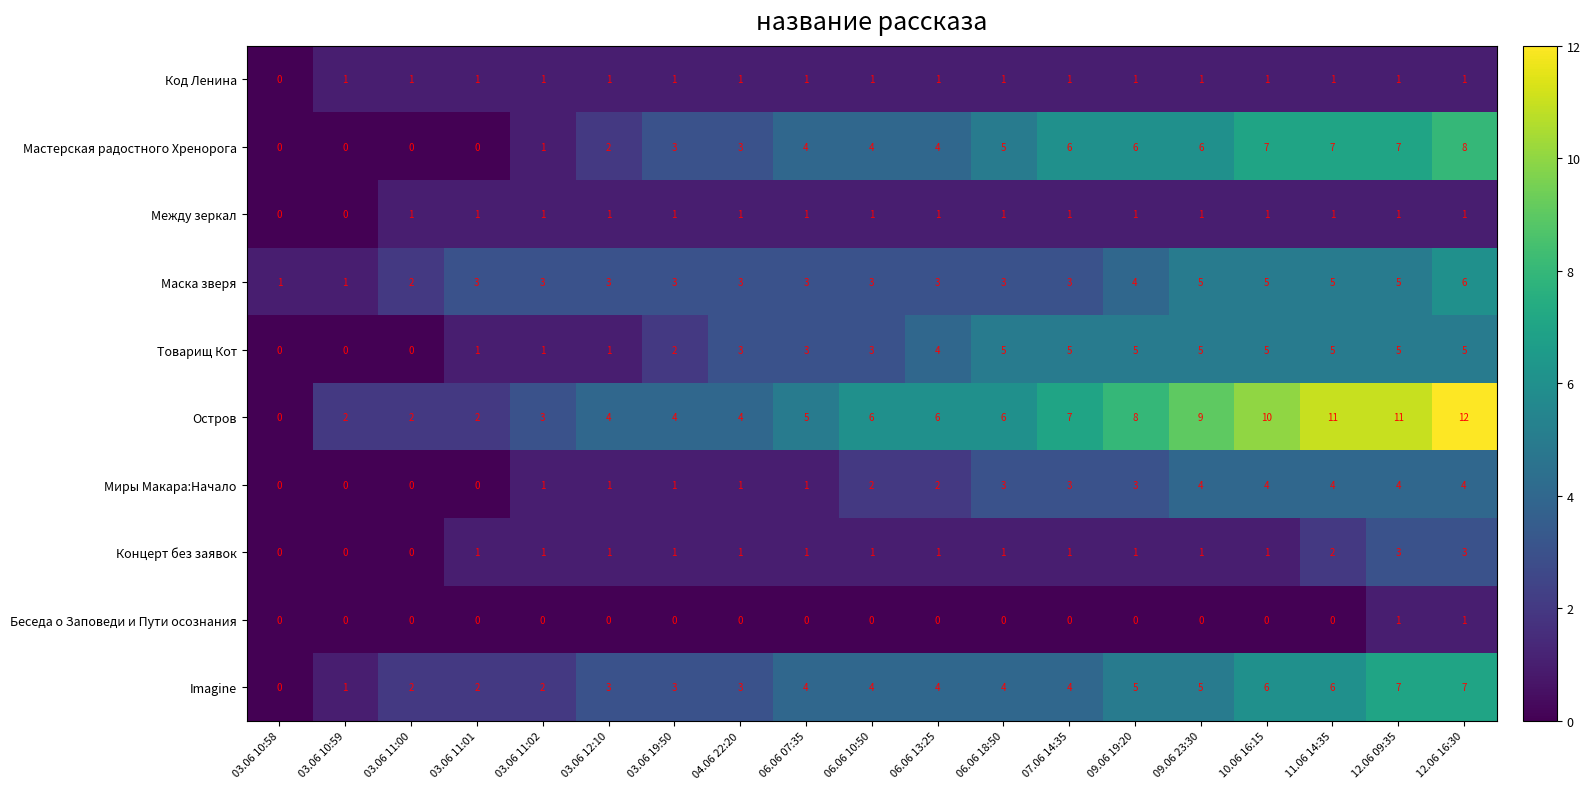

What is the sum of all Остров values?

112